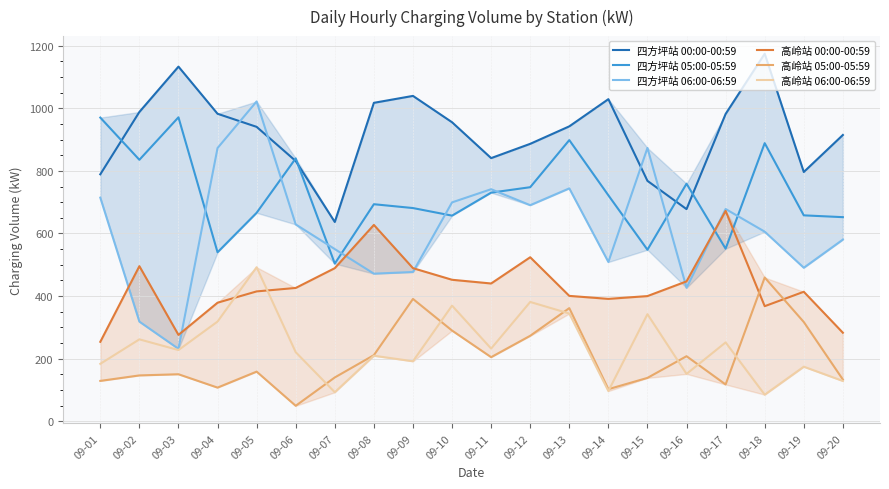

How many values in the 高岭站 00:00-00:59 series are below 425?

10